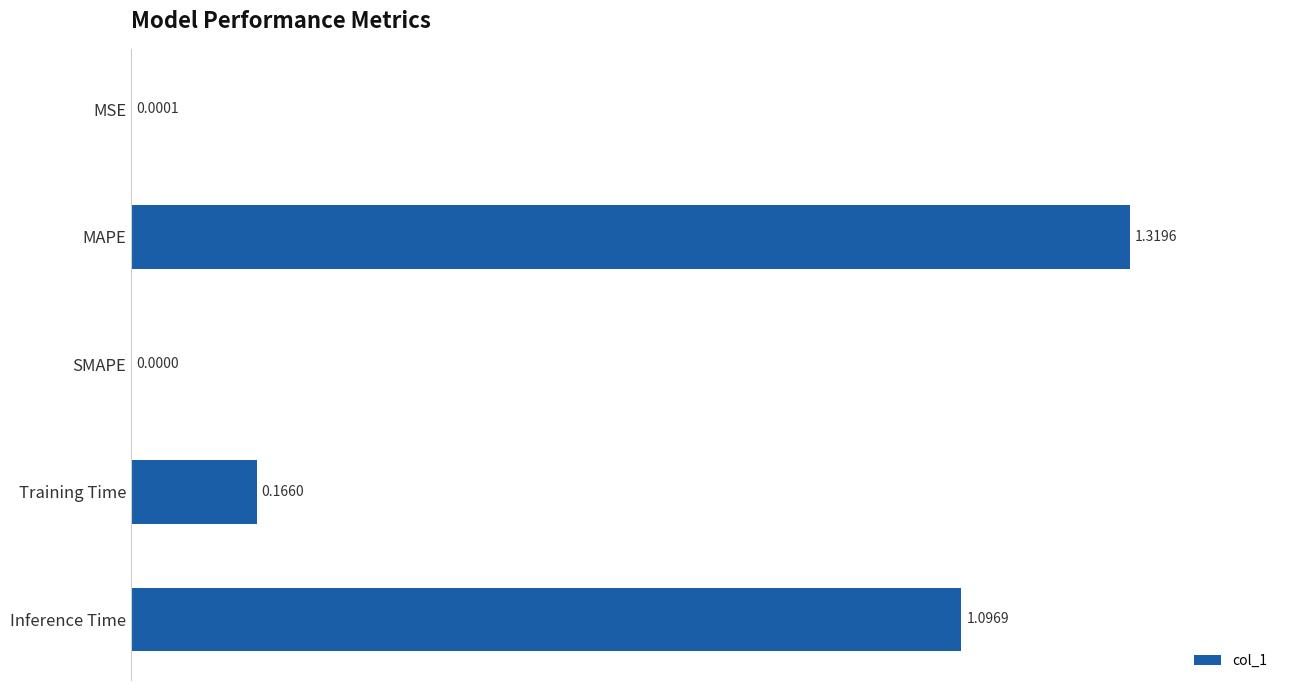

What is the change in value from MSE to Inference Time?

+1.1